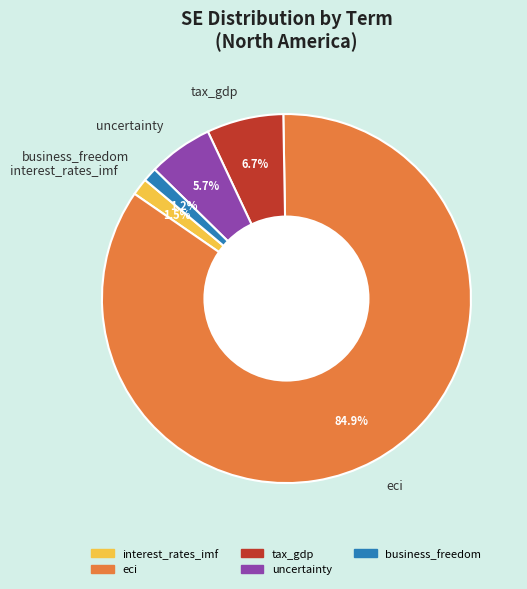

What is the majority slice?

eci